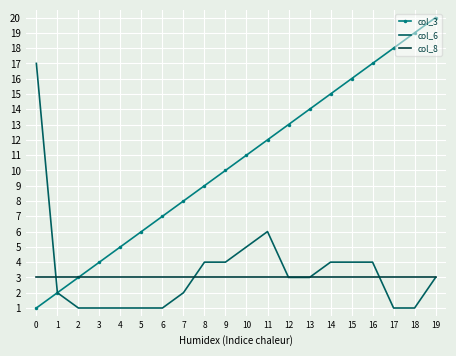

True or false: col_3 has more than 2 interior local peaks.

False